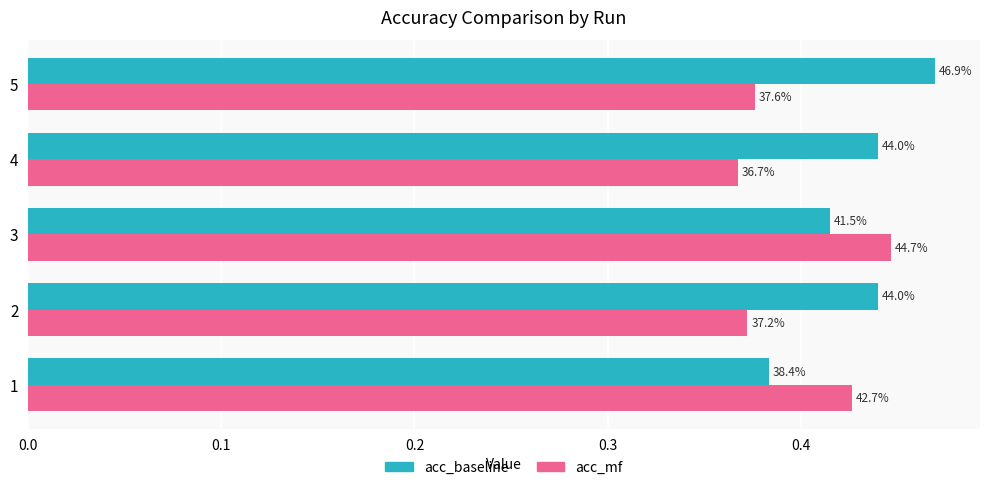

Count the acc_baseline values in the range 0 to 1.

5